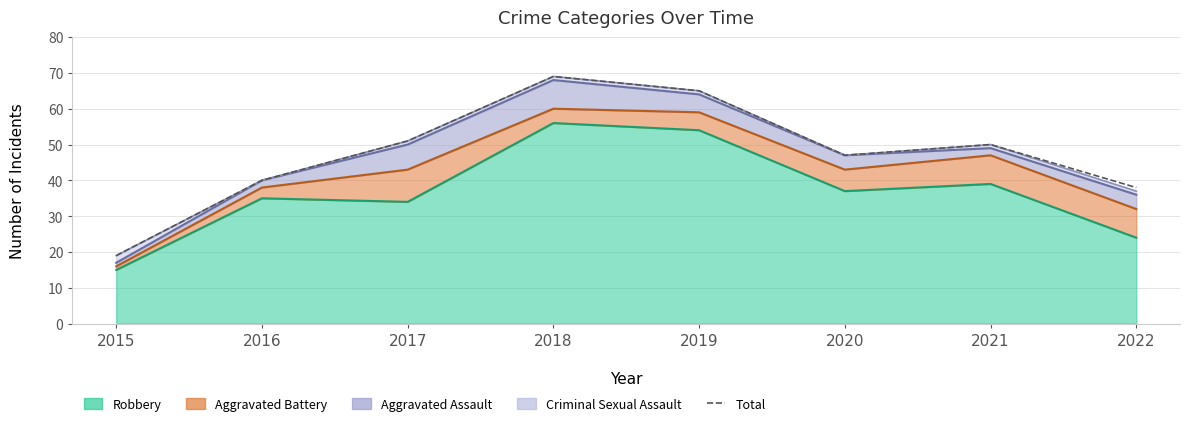

The chart shows a value of 40 at 2016. True or false?

True